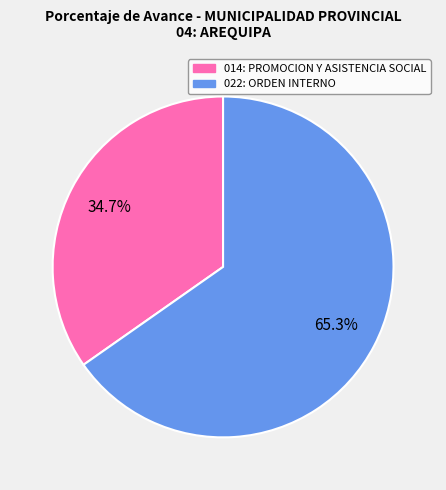

What is the smallest slice in the pie chart?

014: PROMOCION Y ASISTENCIA SOCIAL